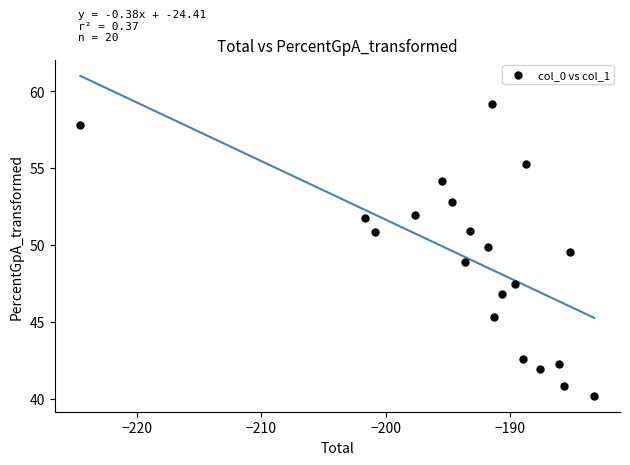

What is the range of X values (max minus min)?

41.3